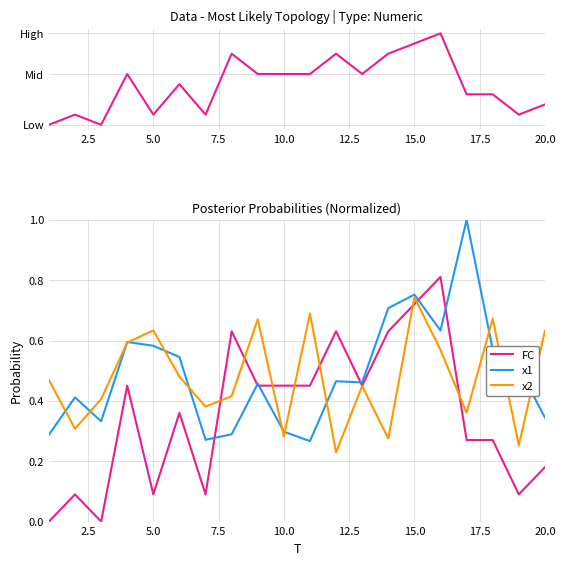

What is the difference between the maximum and second lowest values in the x1 series?

0.7